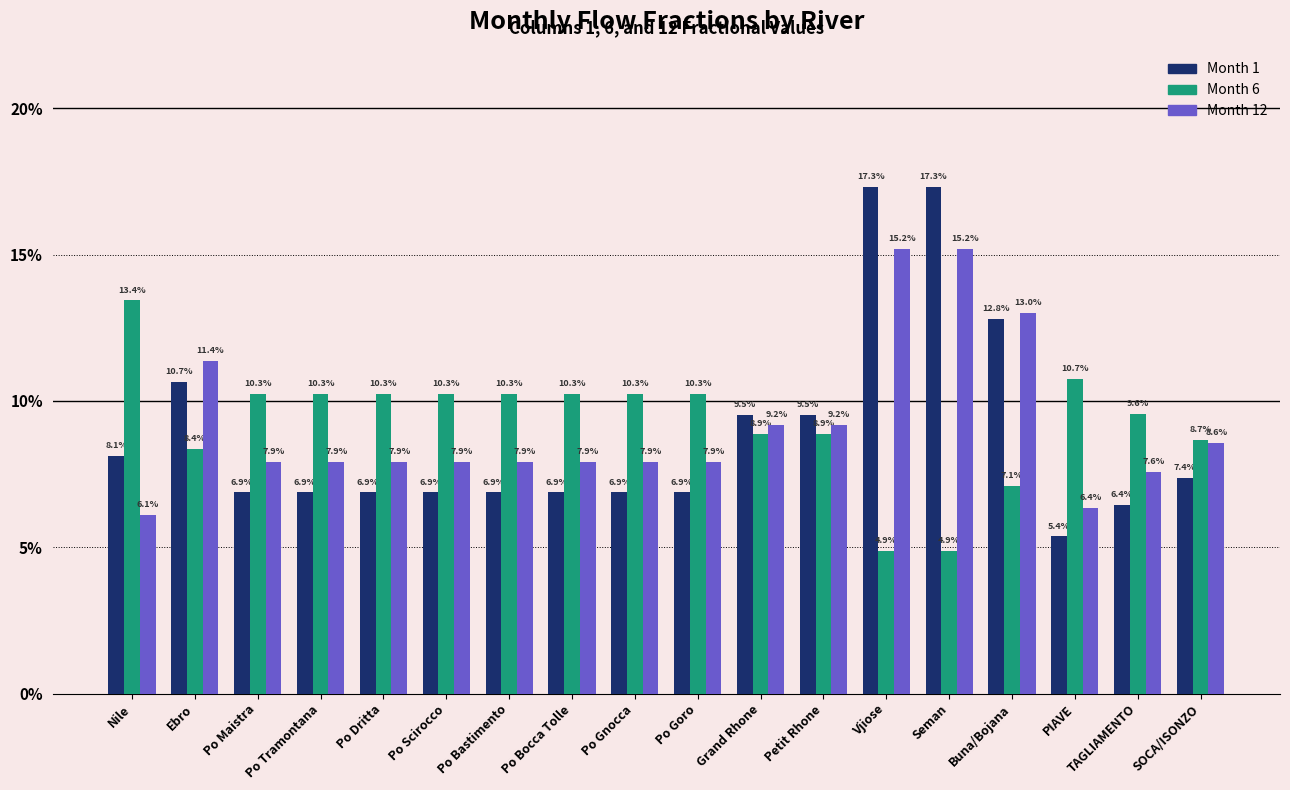

Read the Month 12 value at Po Bocca Tolle.

0.1